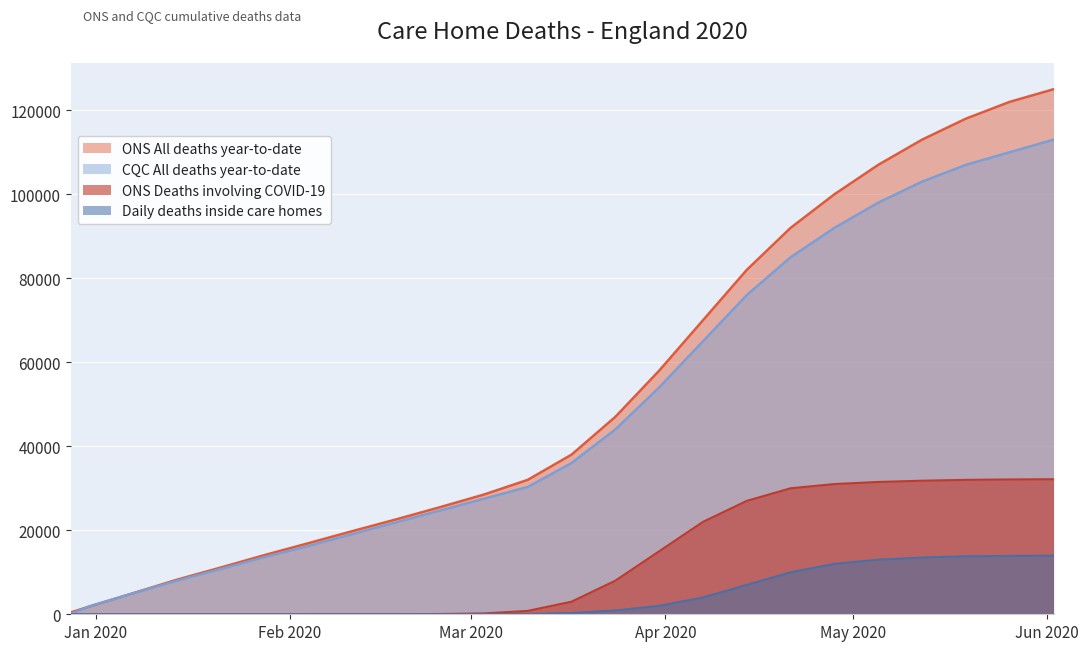

Which series has the largest range (max minus min)?

ONS All deaths year-to-date